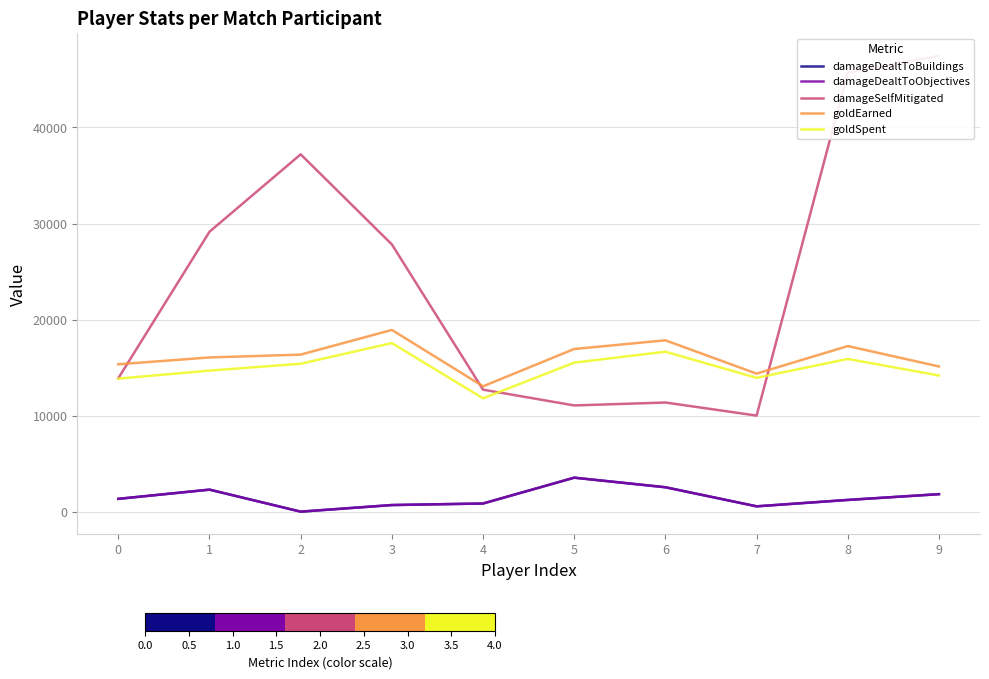

What is the sum of the damageSelfMitigated values at 6 and 8?

57065